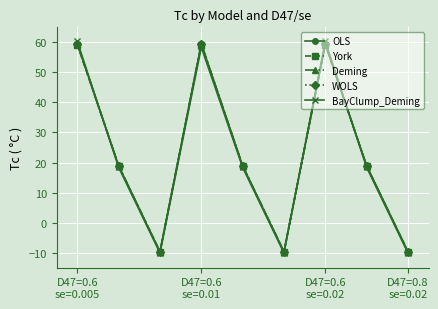

At how many categories does at least one series exceed 16?

6